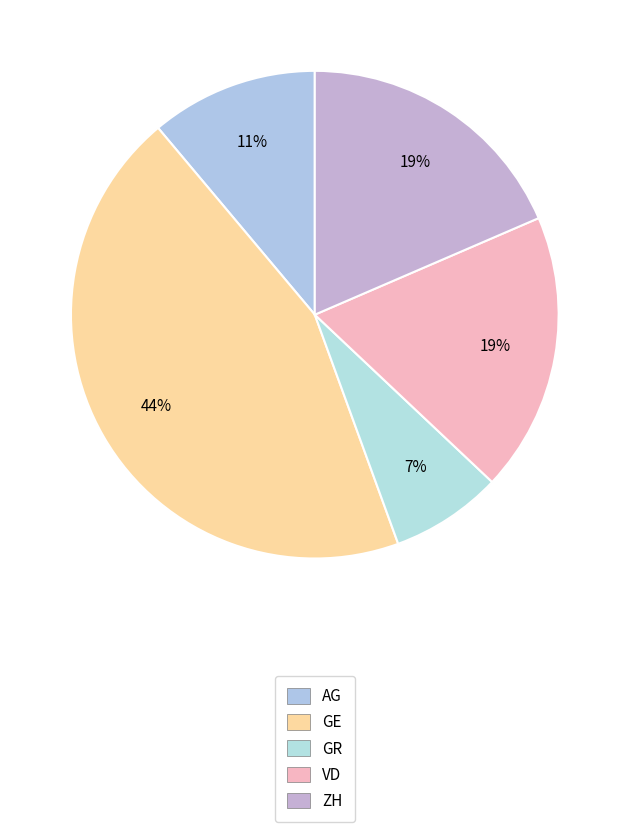

Which category has the smallest portion of the pie?

GR